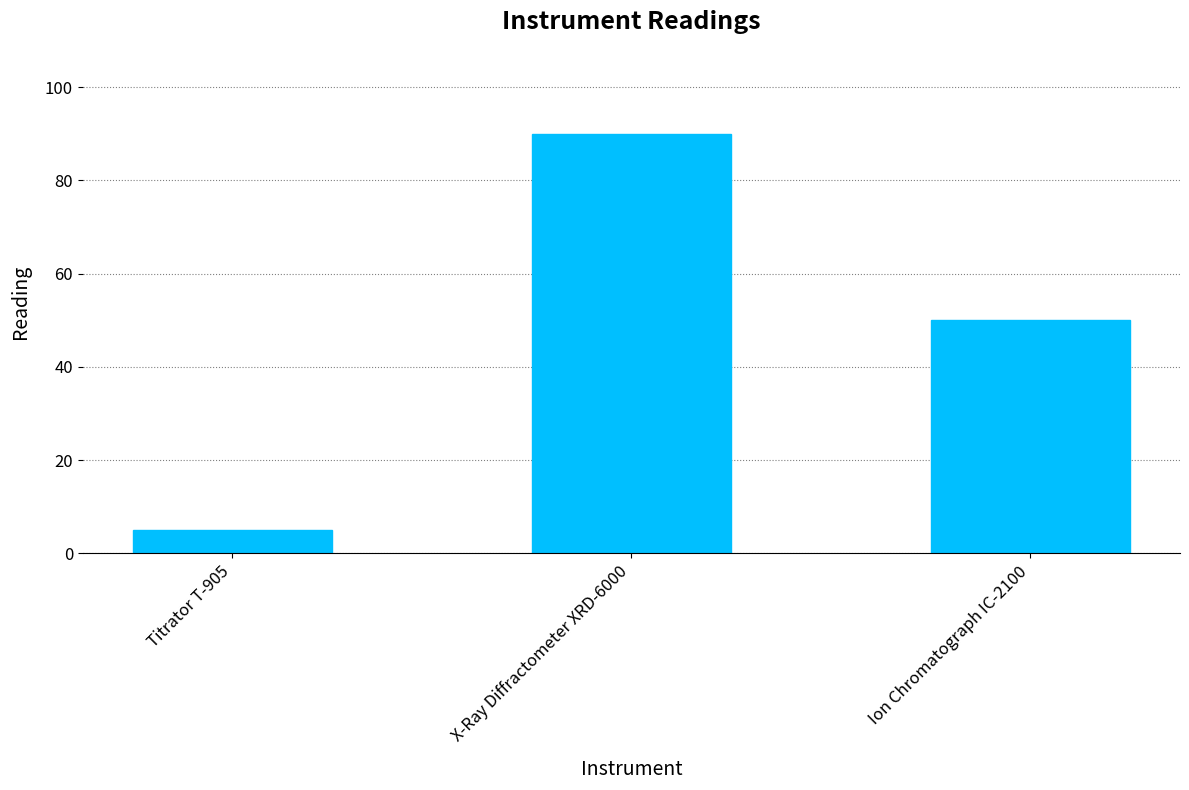

What is the label of the 1st bar from the left?

Titrator T-905